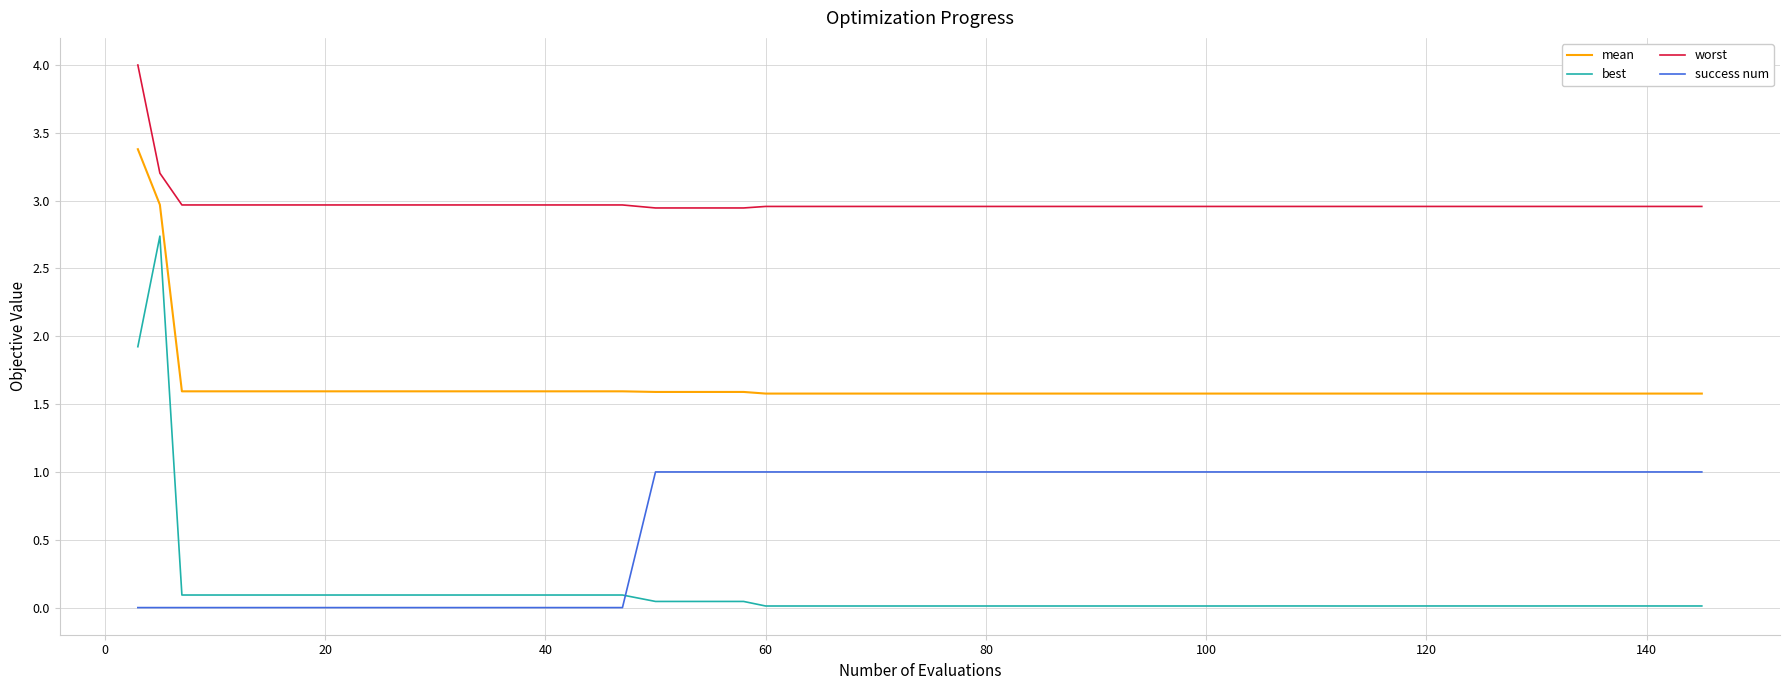

What is the maximum value shown in the chart?

4.0